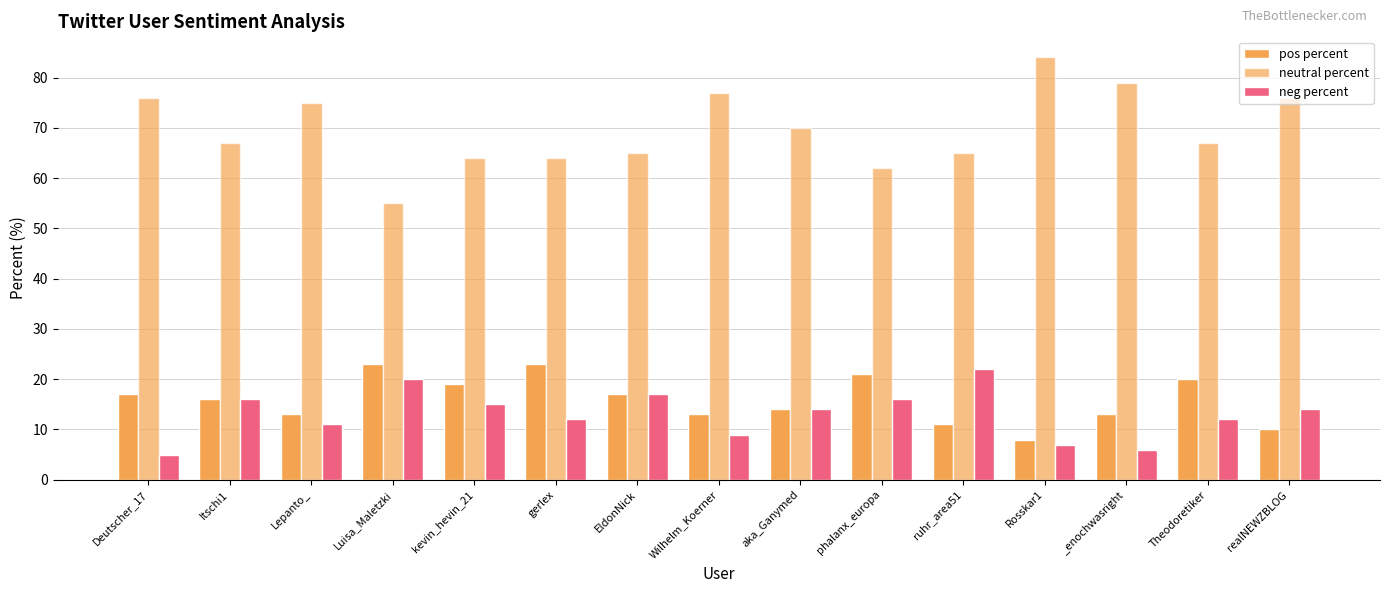

Which series has the largest total across all categories?

neutral percent